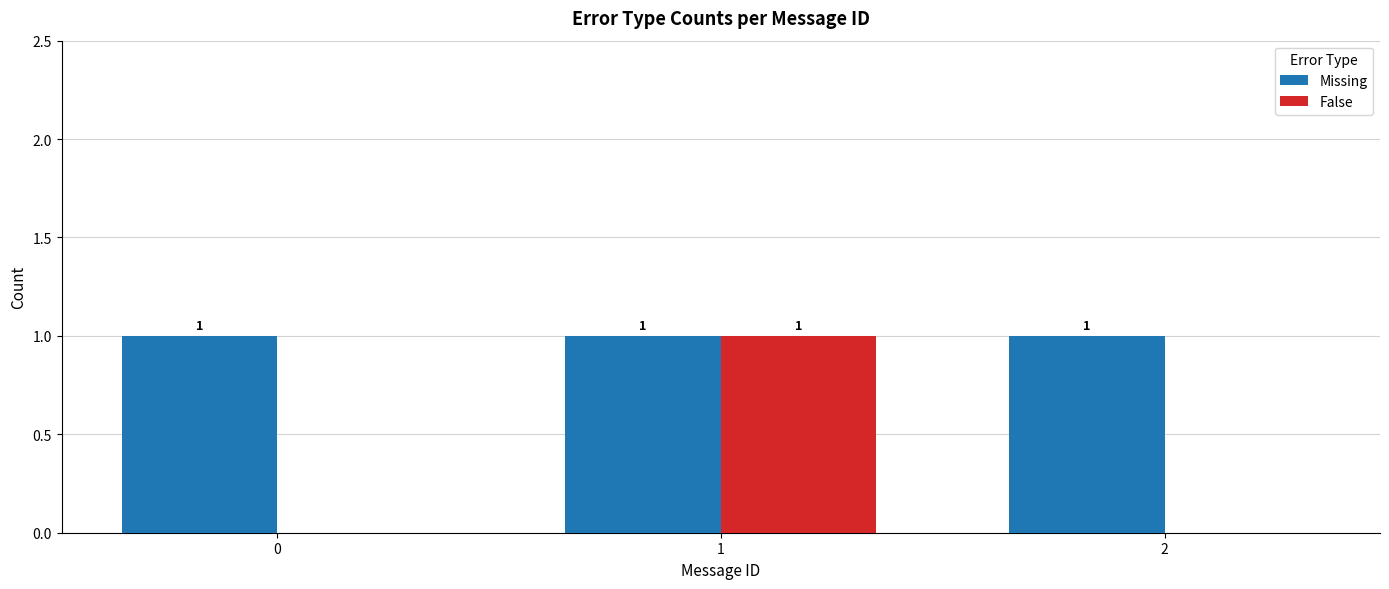

The False series shows 0 at 2. True or false?

True